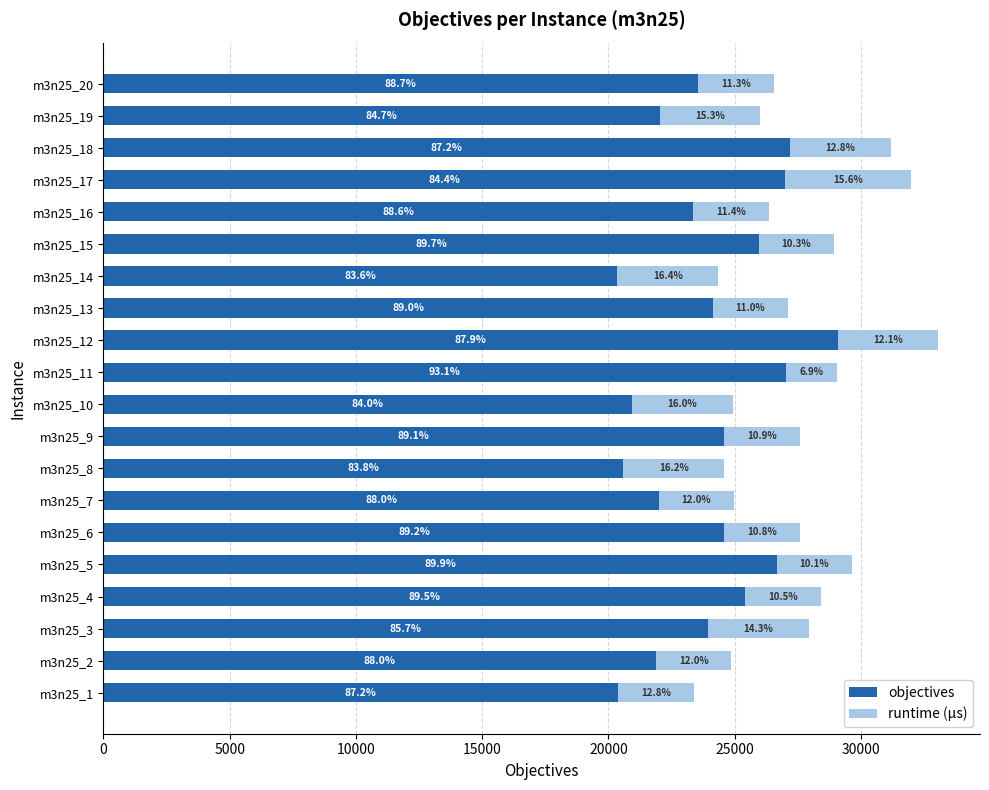

What are all the series names shown in the legend?

objectives, runtime (µs)